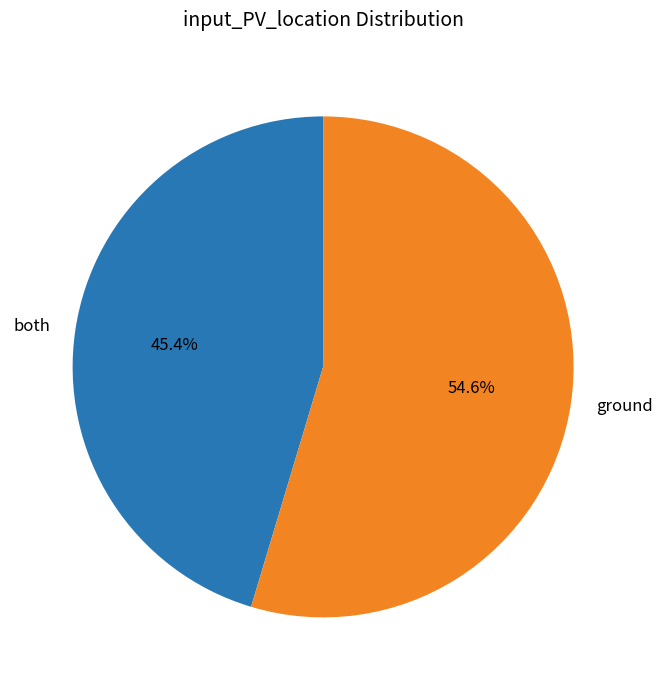

How many slices are in this pie chart?

2